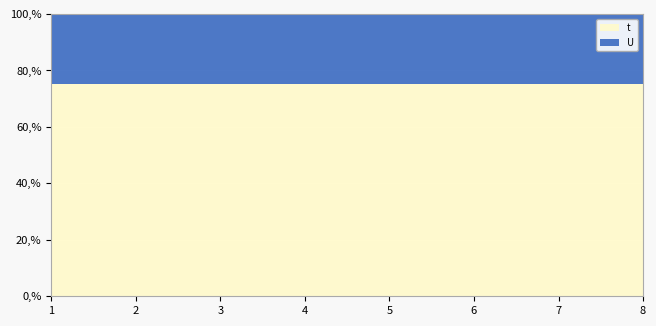

Reading right to left, extract all data points from this chart.

t: 3	3	3	3	3	3	3	3
U: 1	1	1	1	1	1	1	1